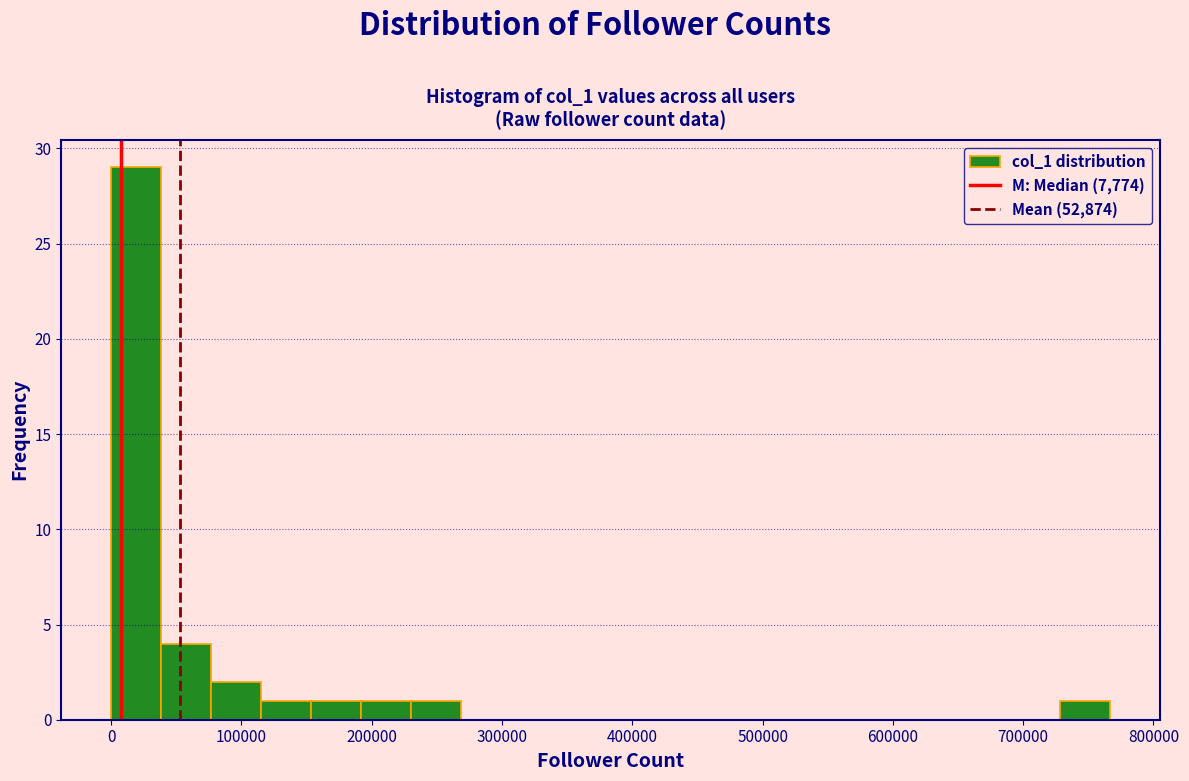

Read against the x-axis, roughly where is the centre of the tallest bar?

20000